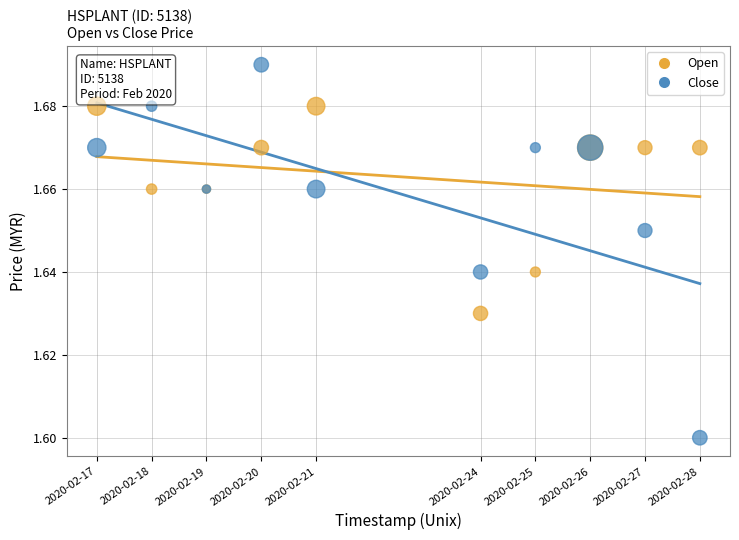

Which series has the widest spread of Y values?

Close